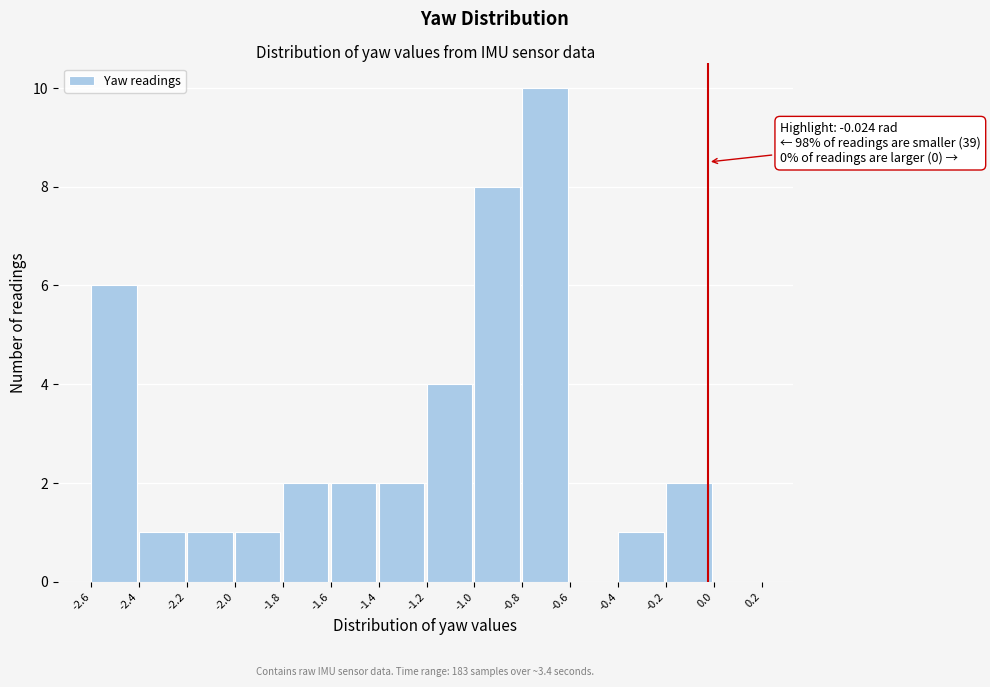

Which range on the x-axis has the tallest bar?

-0.8 to -0.6